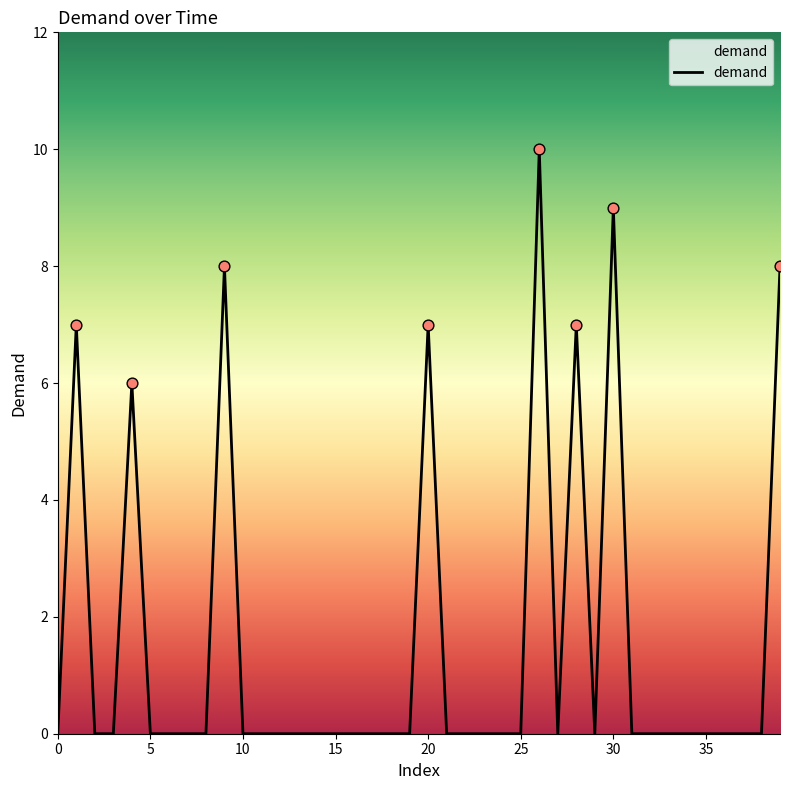

What is the maximum value shown in the chart?

10